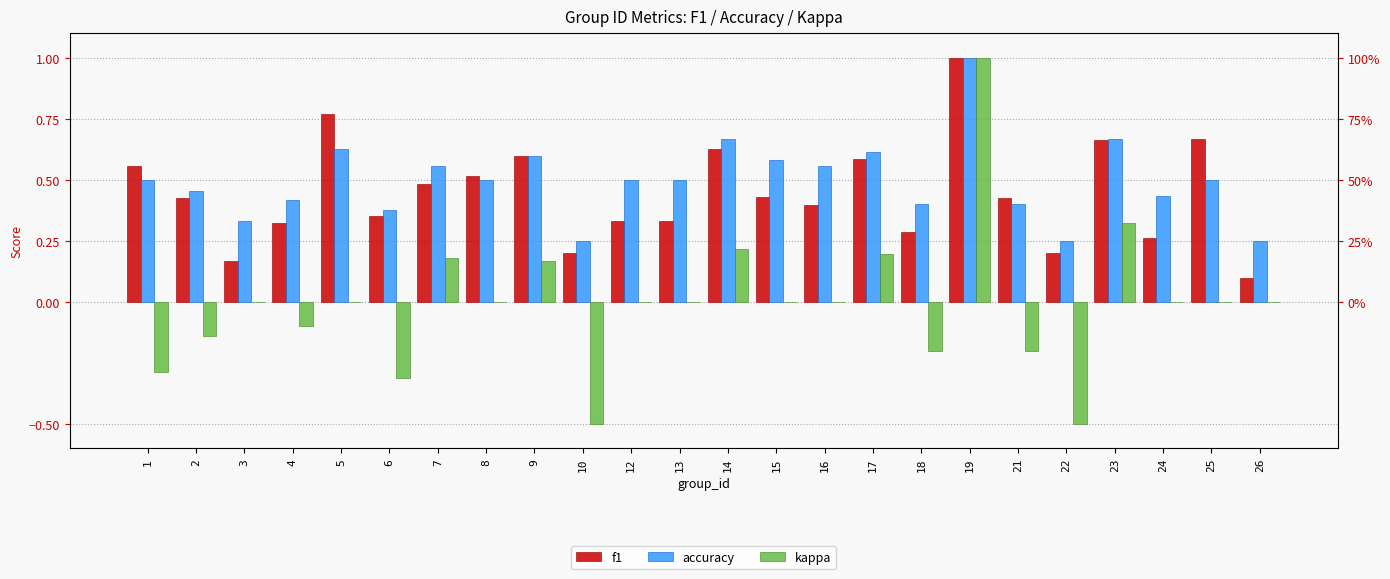

What is the difference between the maximum and minimum values in the accuracy series?

0.8